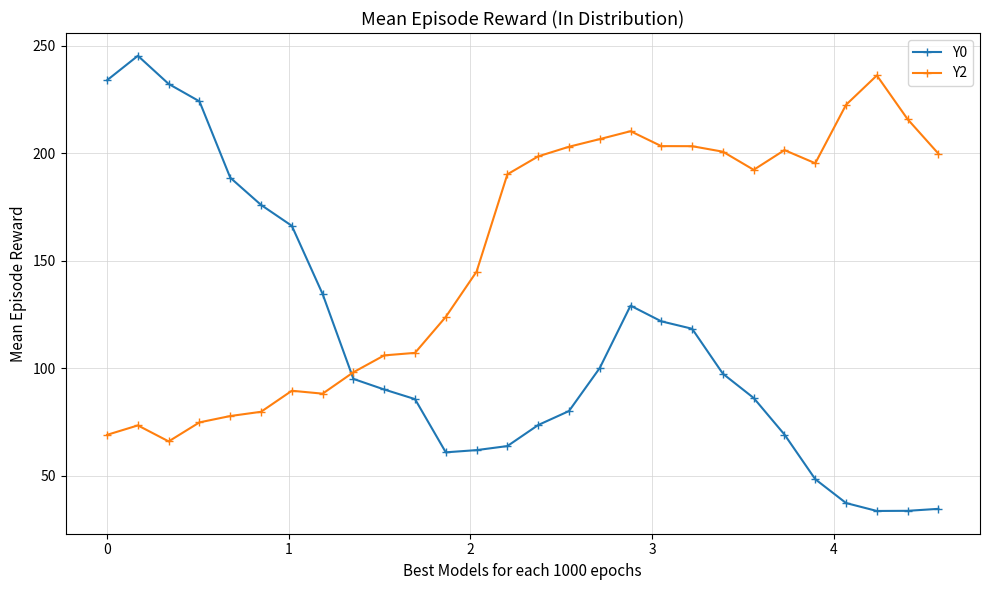

At how many categories does at least one series exceed 116?

25